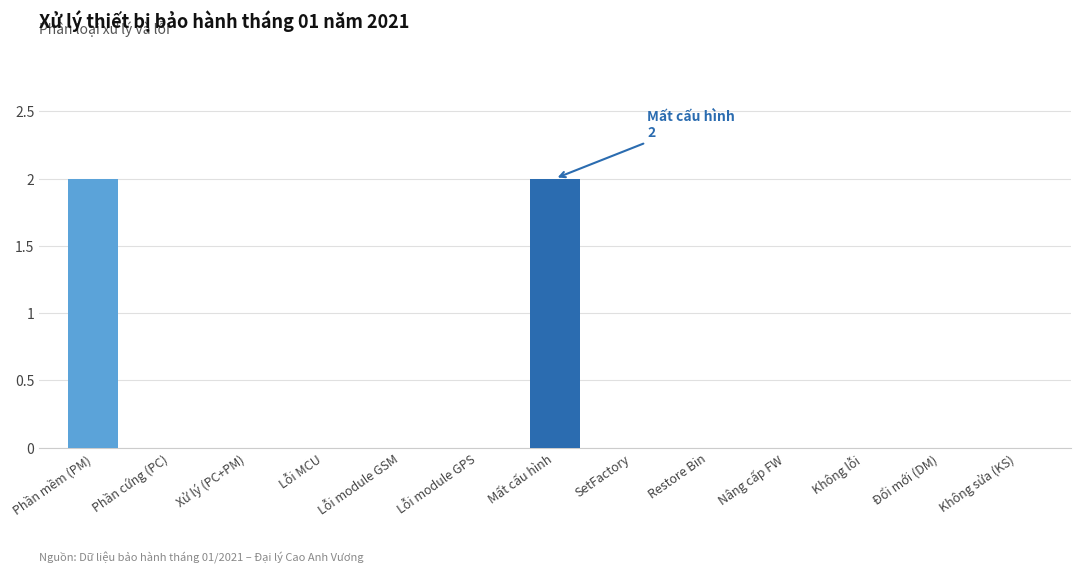

How many series are shown in this chart?

1